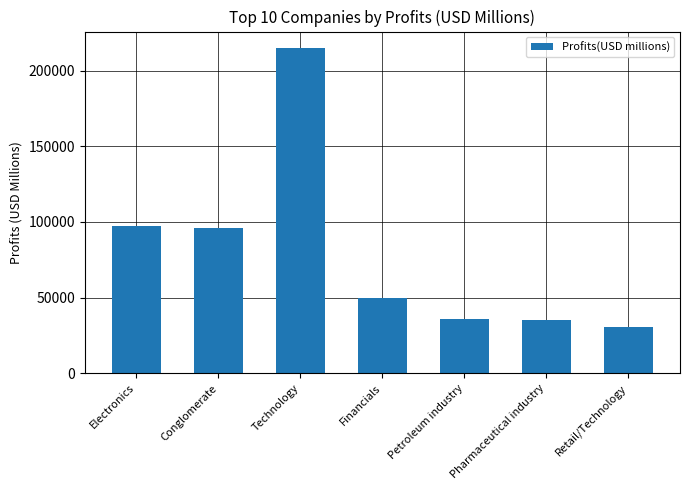

The value at Technology is 215014. True or false?

True